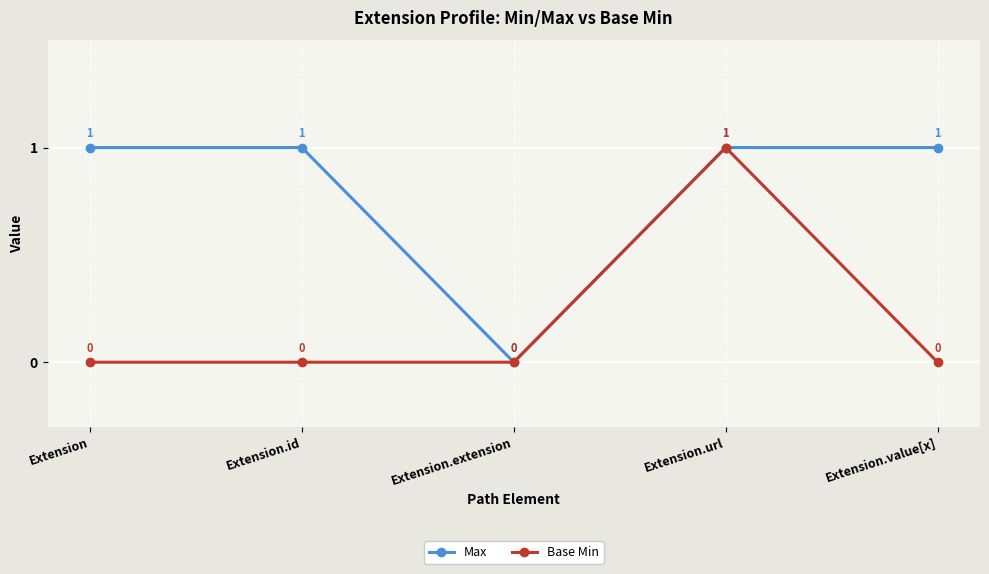

How many Base Min values are between 0 and 1?

5